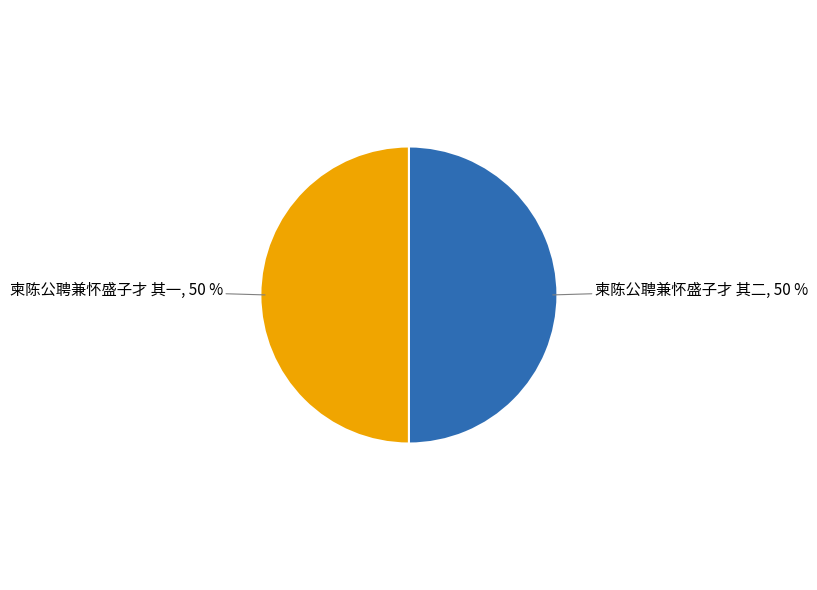

Count the number of slices in the pie.

2